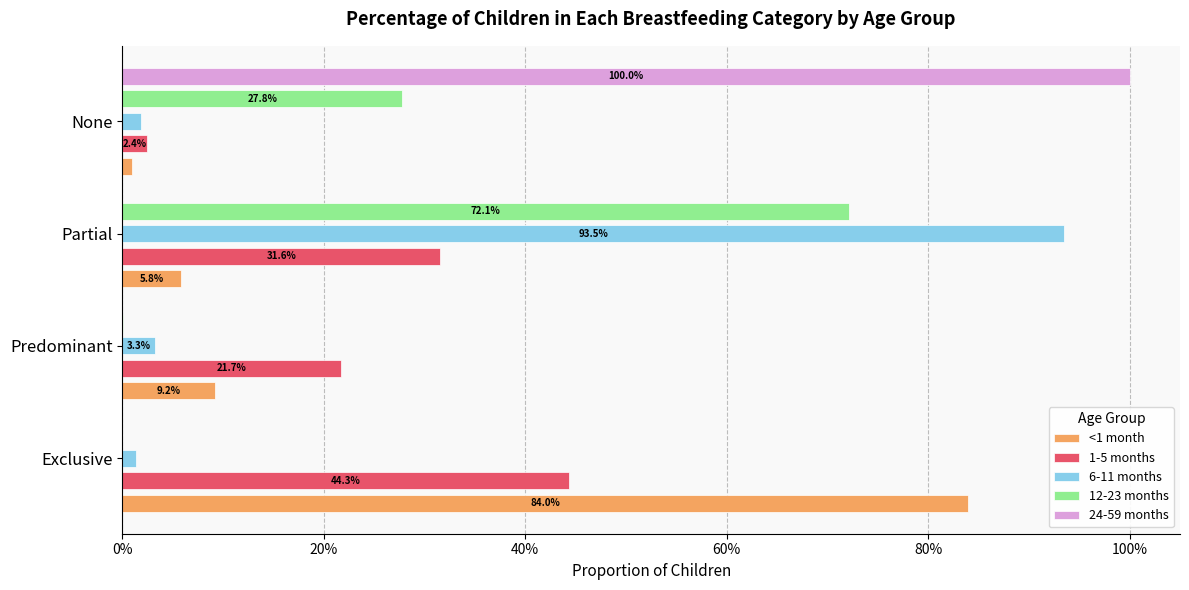

What are all the series names shown in the legend?

<1 month, 1-5 months, 6-11 months, 12-23 months, 24-59 months